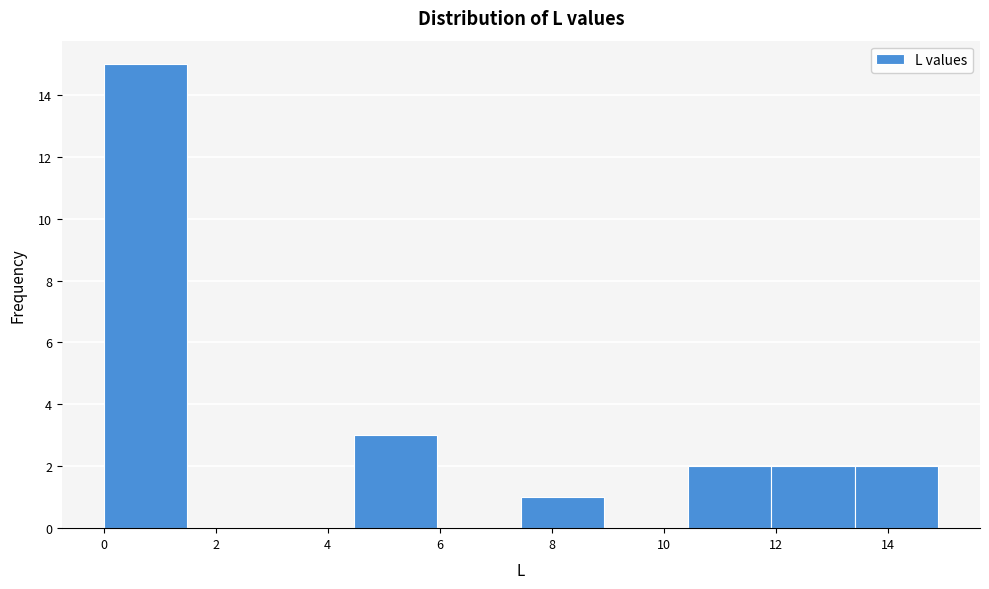

Reading left to right, list every bar in this chart as the range it spans on the x-axis followed by its height. Neither the bar edges nor the heights are printed on the chart, so give them approximately, as read against the axes.

0.0 to 1.4: 15
1.4 to 3.0: 0
3.0 to 4.4: 0
4.4 to 6.0: 3
6.0 to 7.4: 0
7.4 to 9.0: 1
9.0 to 10.4: 0
10.4 to 12.0: 2
12.0 to 13.4: 2
13.4 to 15.0: 2